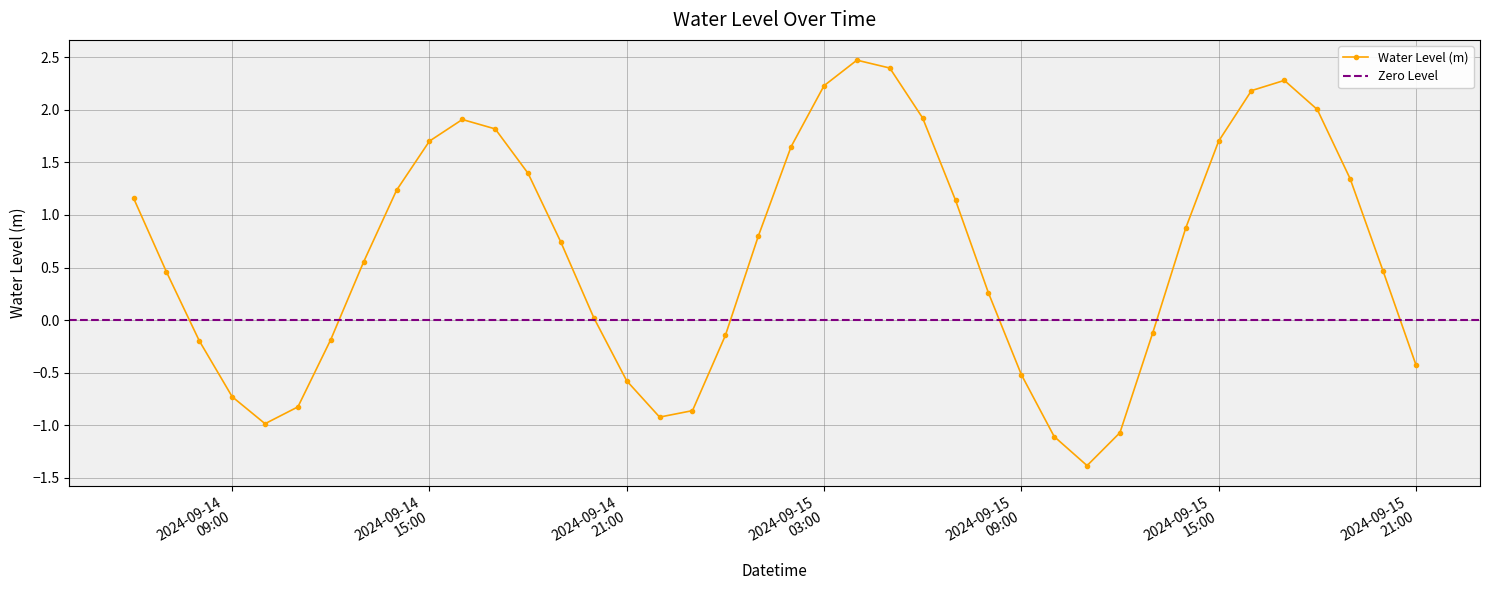

Which has a higher value, 2024-09-14 16:00:00 or 2024-09-15 00:00:00?

2024-09-14 16:00:00